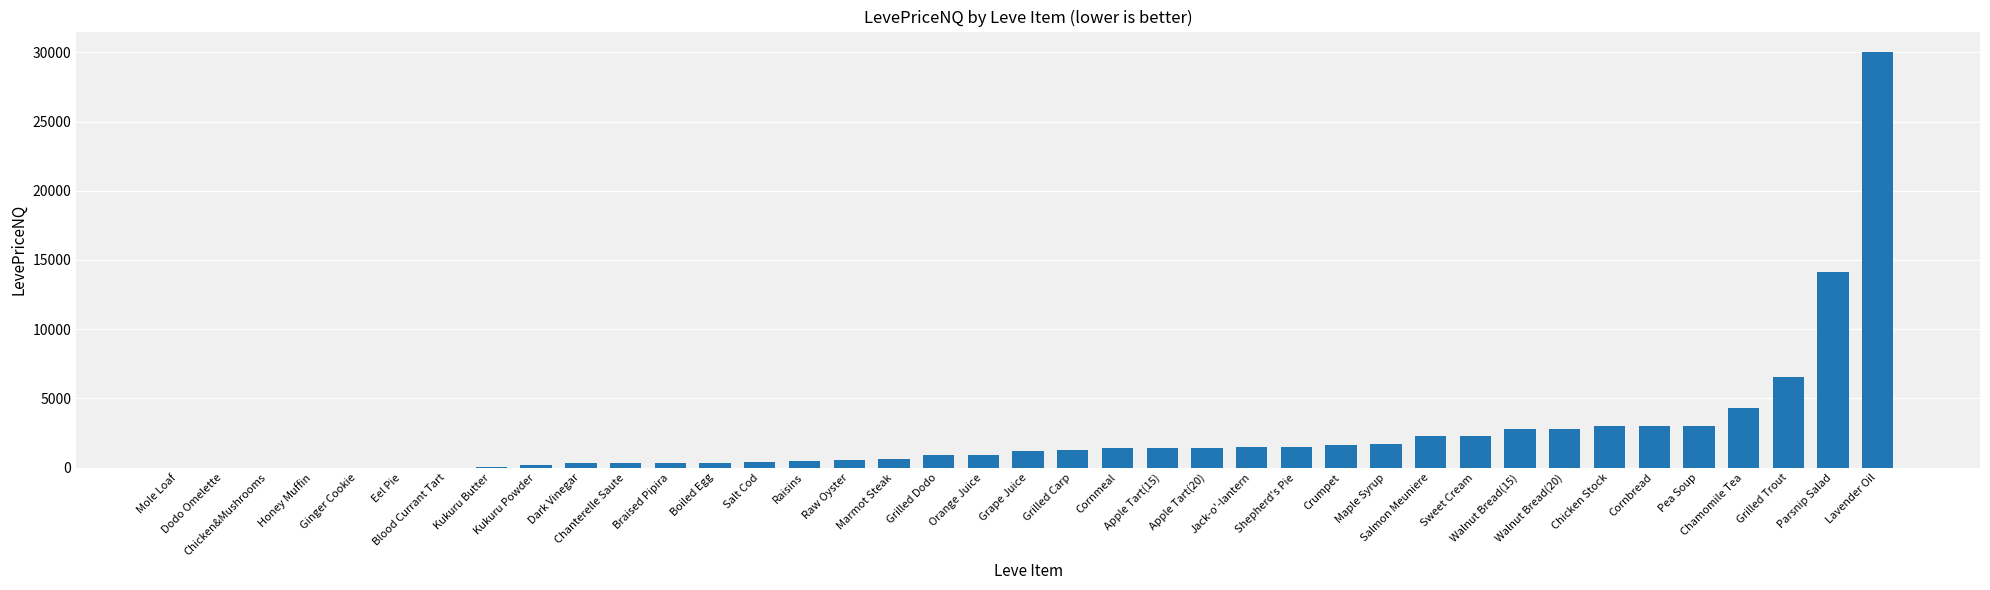

What is the sum of all values?

92451.9